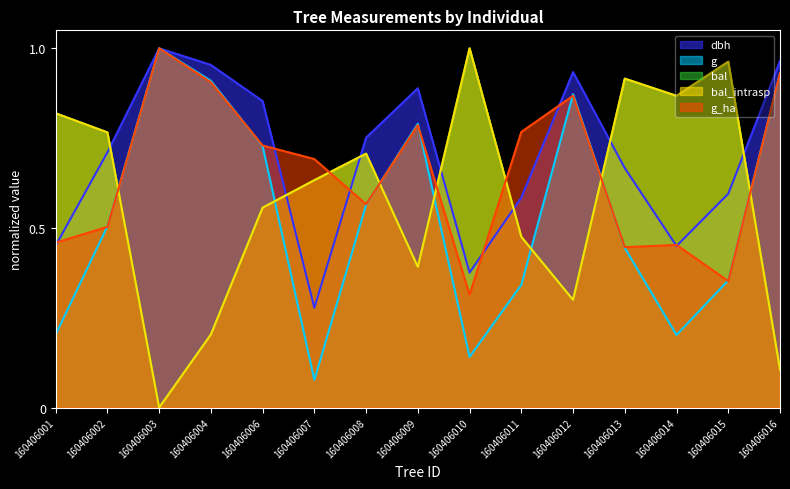

Count the g_ha values in the range 0 to 1.

15